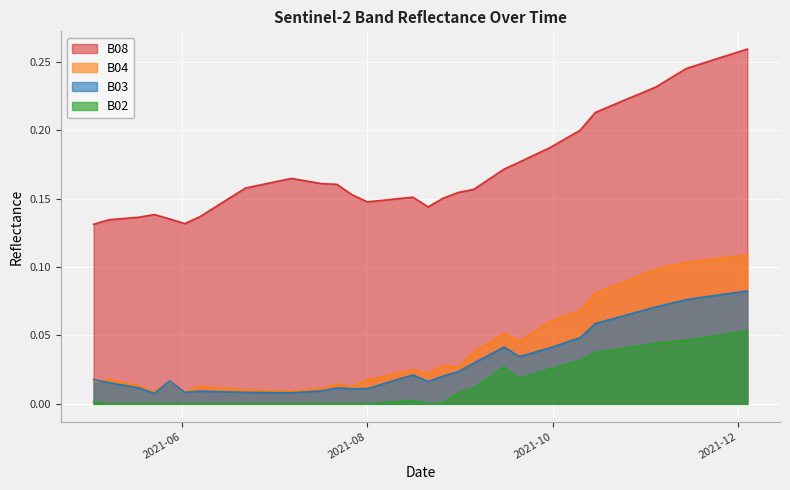

True or false: B08 and B03 cross at least once.

False